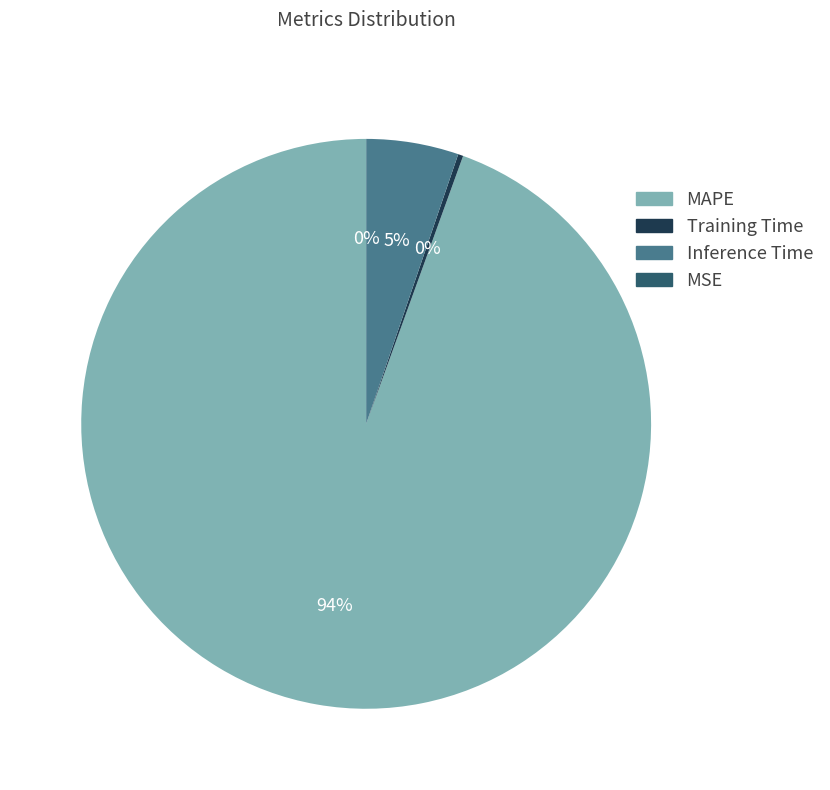

Combined, do Inference Time and MAPE account for over 50%?

Yes